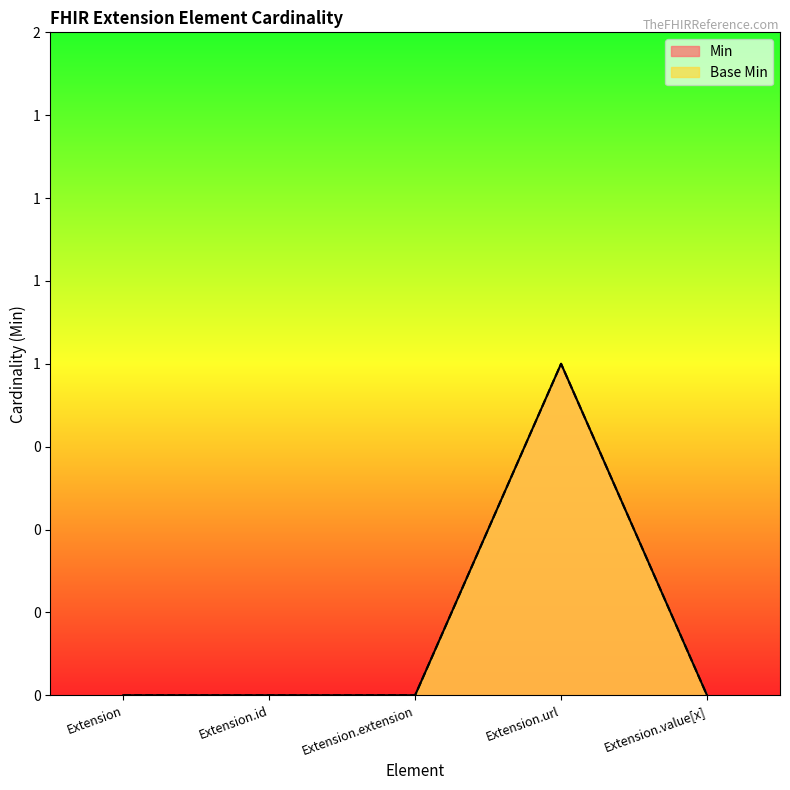

What is the difference between the maximum and second lowest values in the Base Min series?

1